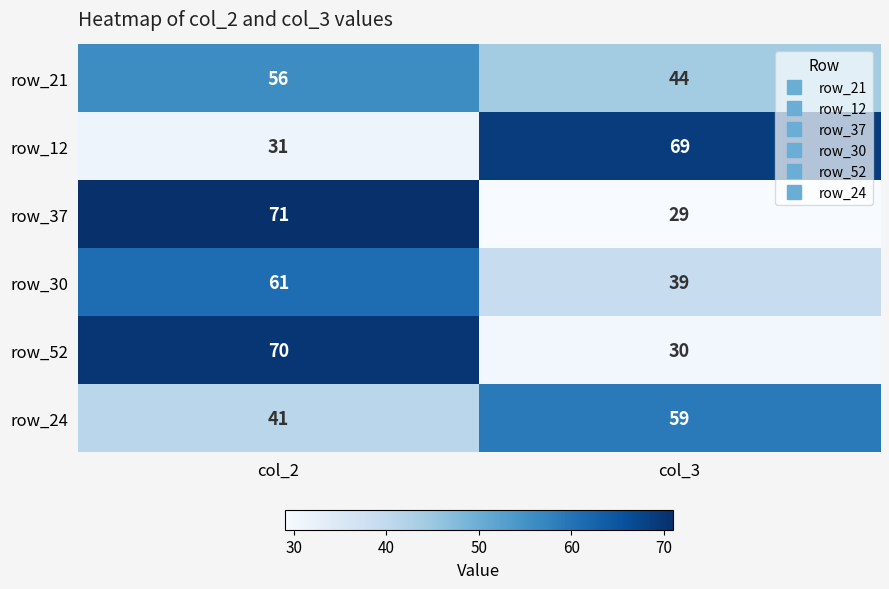

At which category is the sum across all series the highest?

col_2